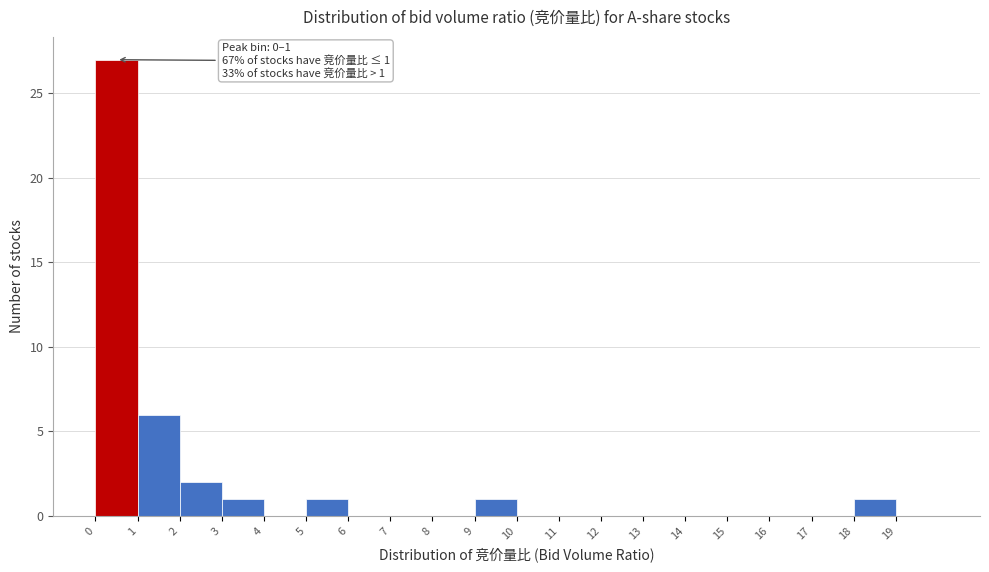

Over which range of the x-axis is the bar tallest?

0 to 1